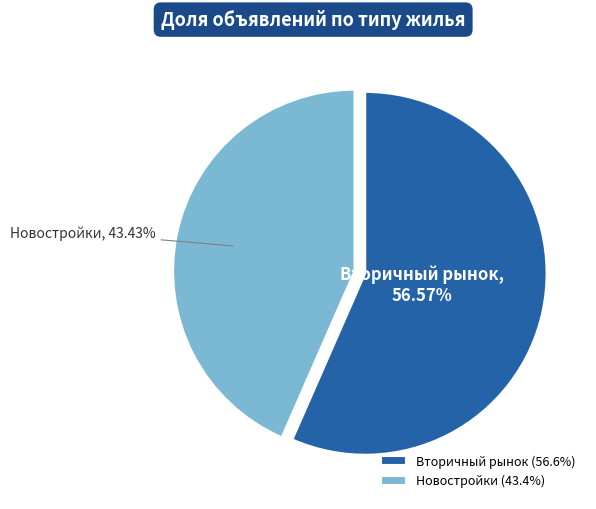

How many segments does this pie chart have?

2